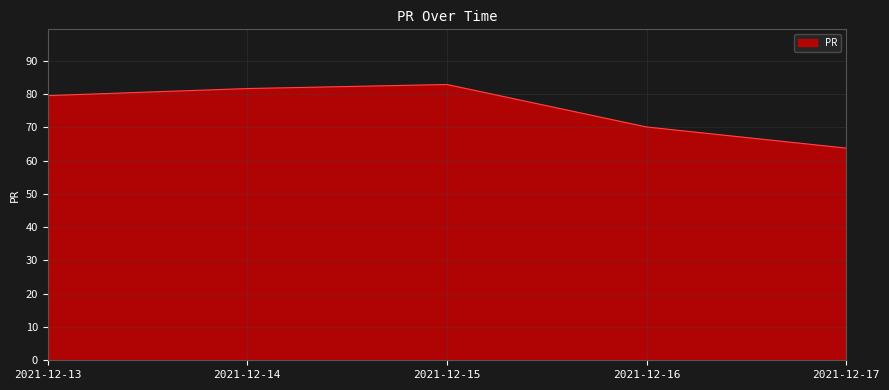

The chart shows a value of 81.7 at 2021-12-14. True or false?

True